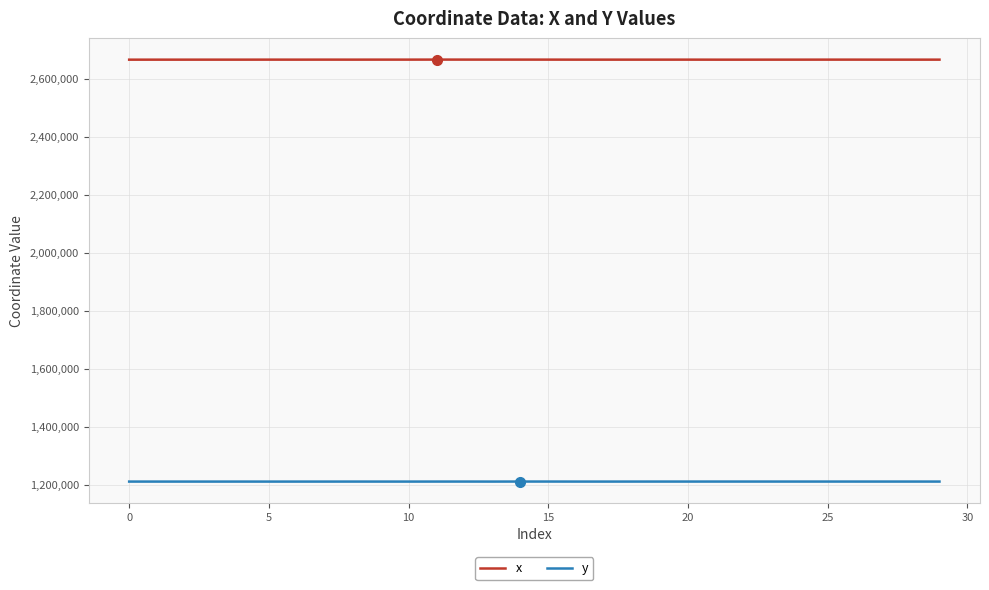

What is the difference between the second highest and minimum values in the x series?

236.5